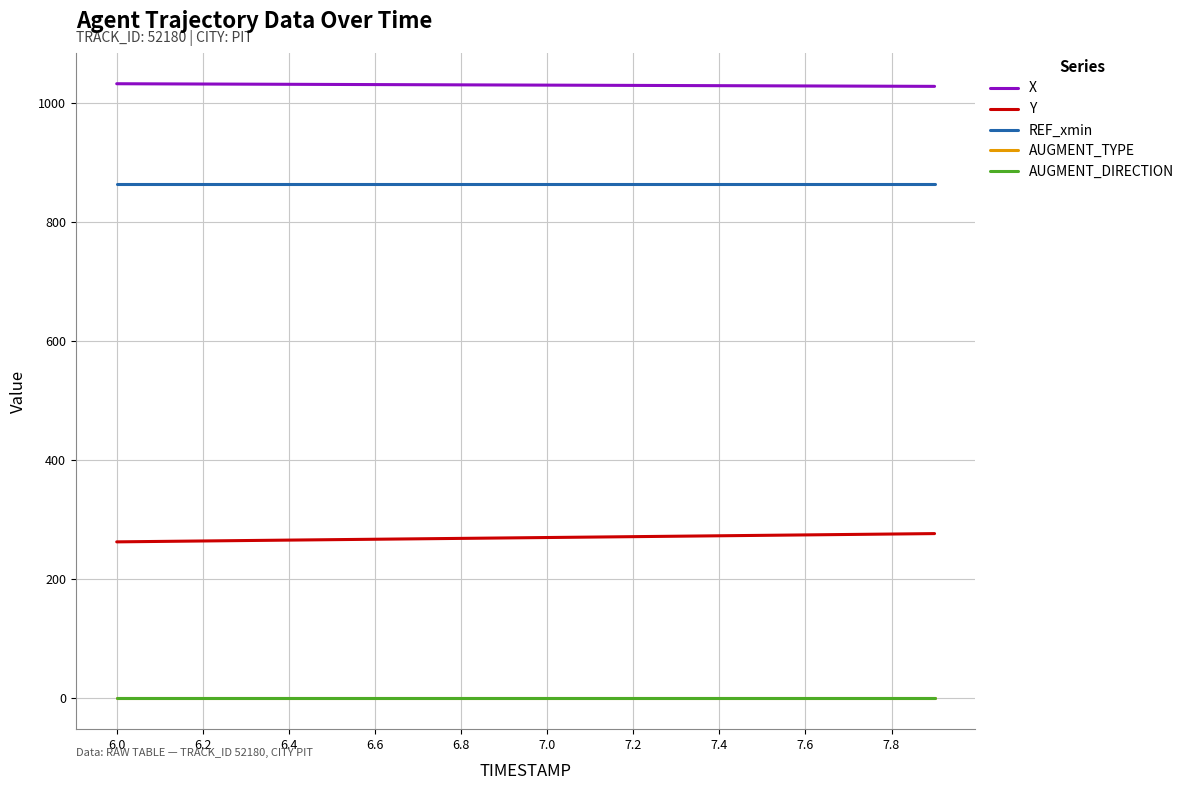

Does the chart display data point markers on the line(s)?

No